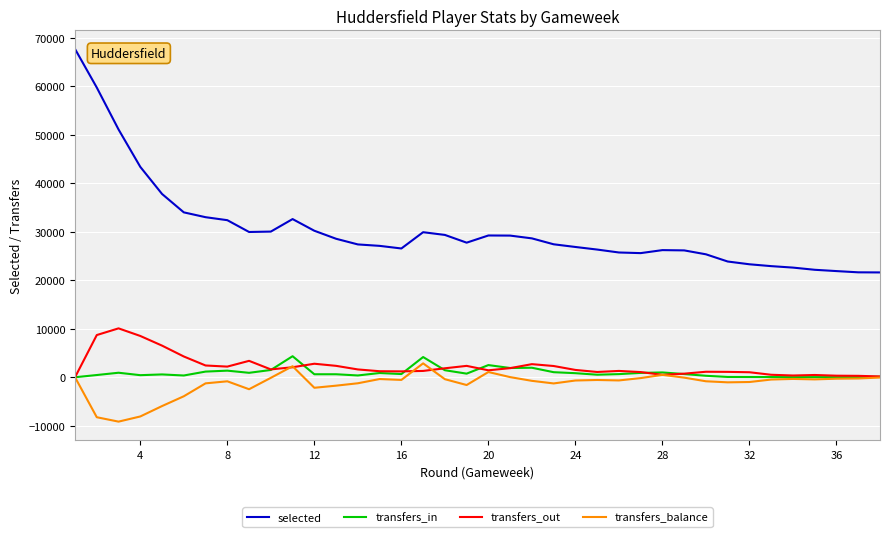

Which series has the widest spread of values?

selected